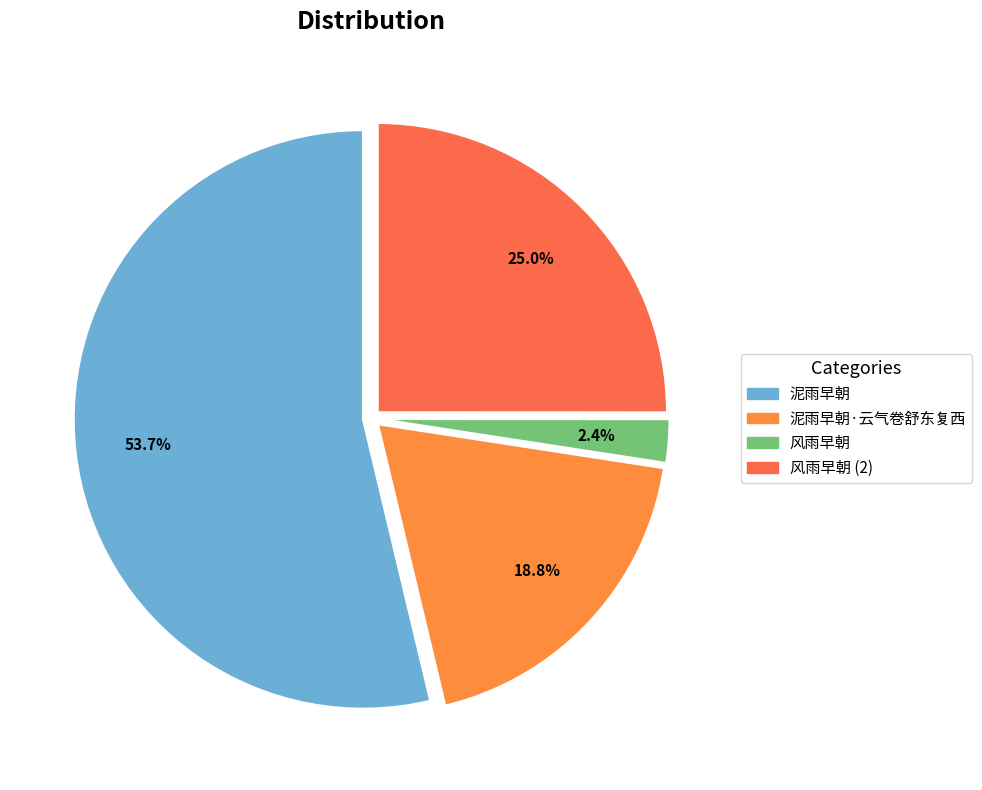

To the nearest percent, what is the average slice percentage?

25%